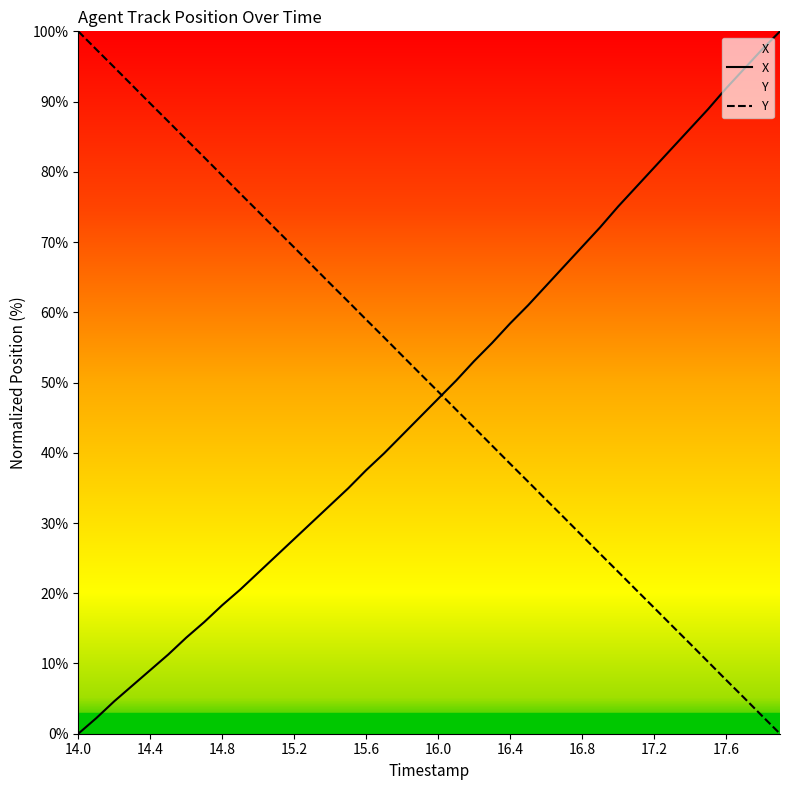

What are all the series names shown in the legend?

X, Y